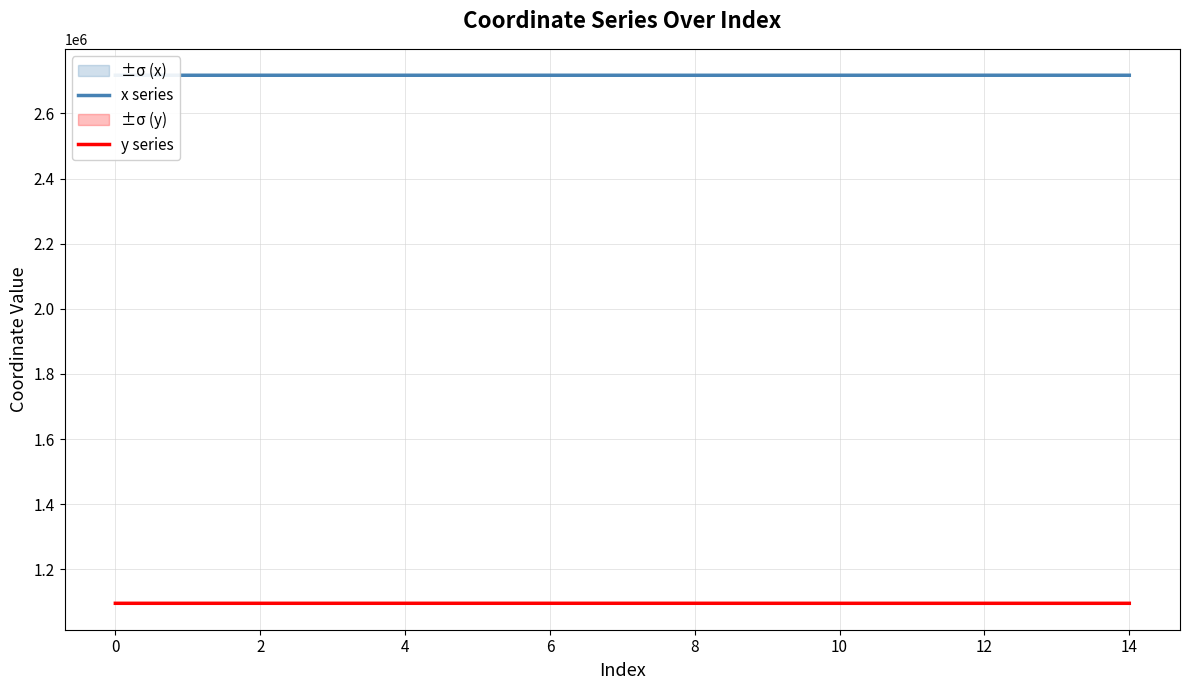

What is the total value across all series at −2?

3812994.4